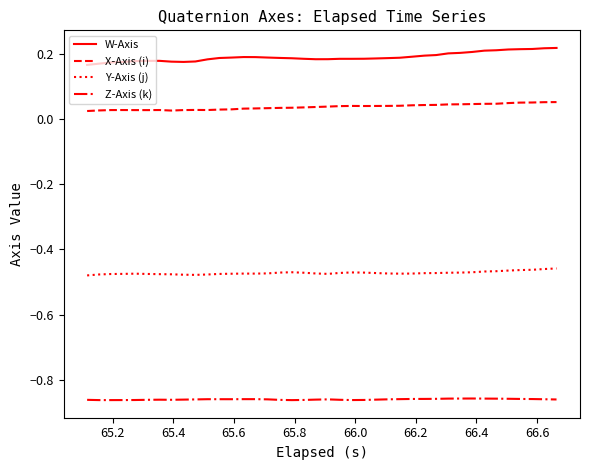

What are all the series names shown in the legend?

W-Axis, X-Axis (i), Y-Axis (j), Z-Axis (k)